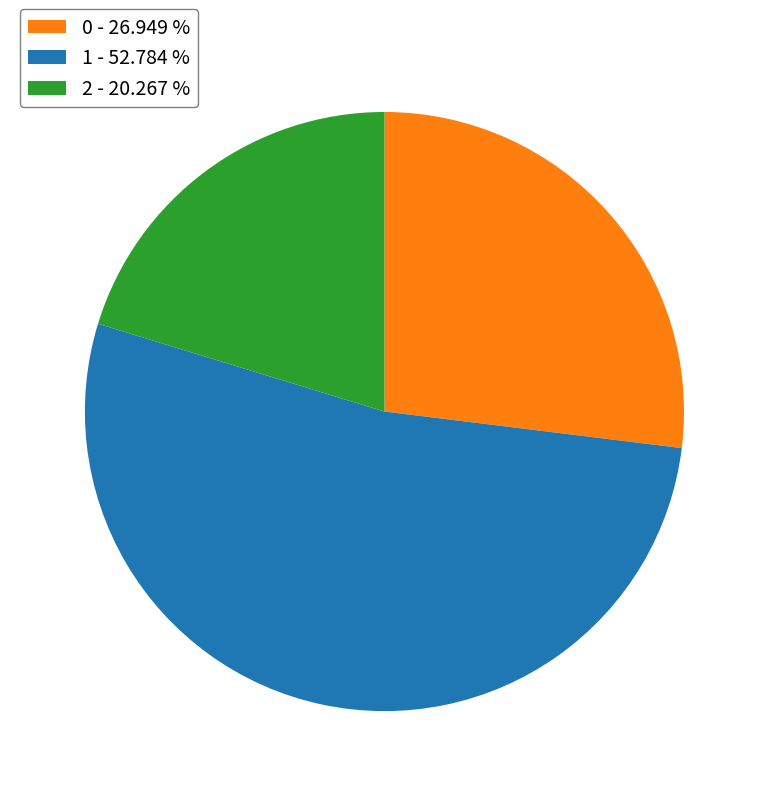

Does 1 - 52.784 % account for over 50% of the chart?

Yes